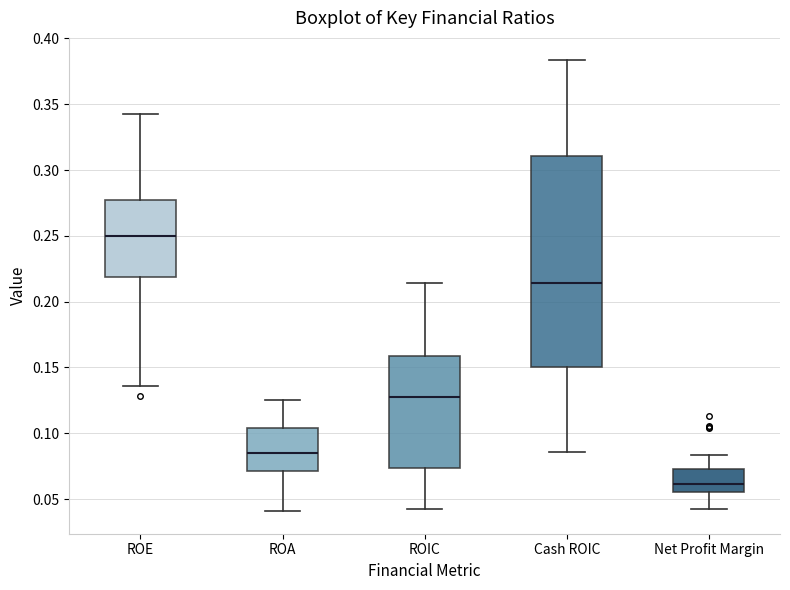

Where is the upper edge of the box for ROA on the y-axis? The values are not printed on the chart, so give them approximately, as read against the axis.

0.105